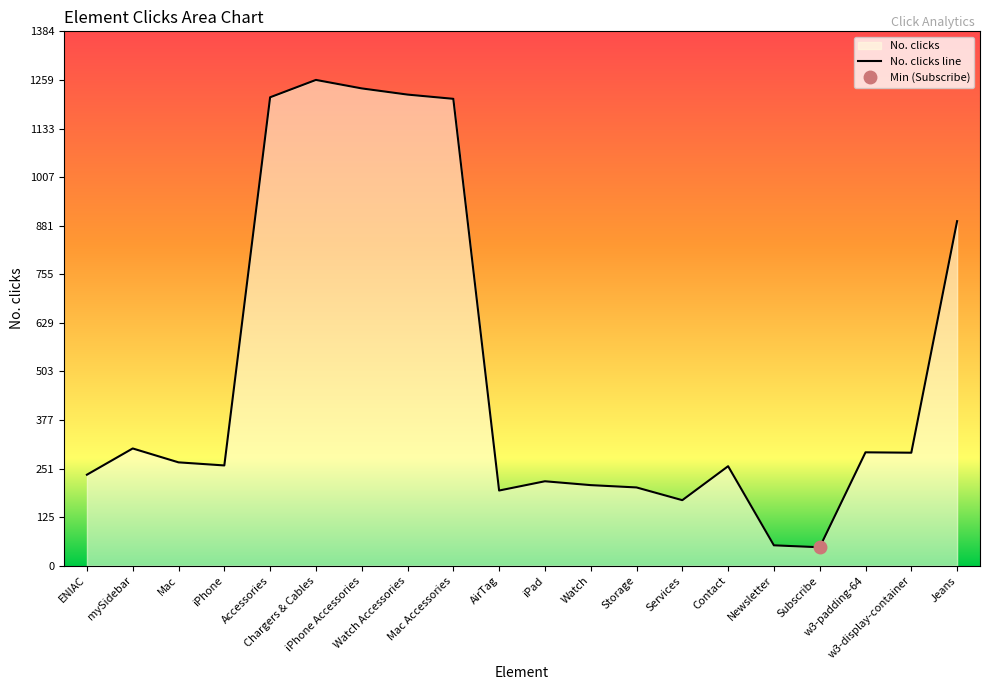

True or false: the data has more than 2 interior local peaks.

True